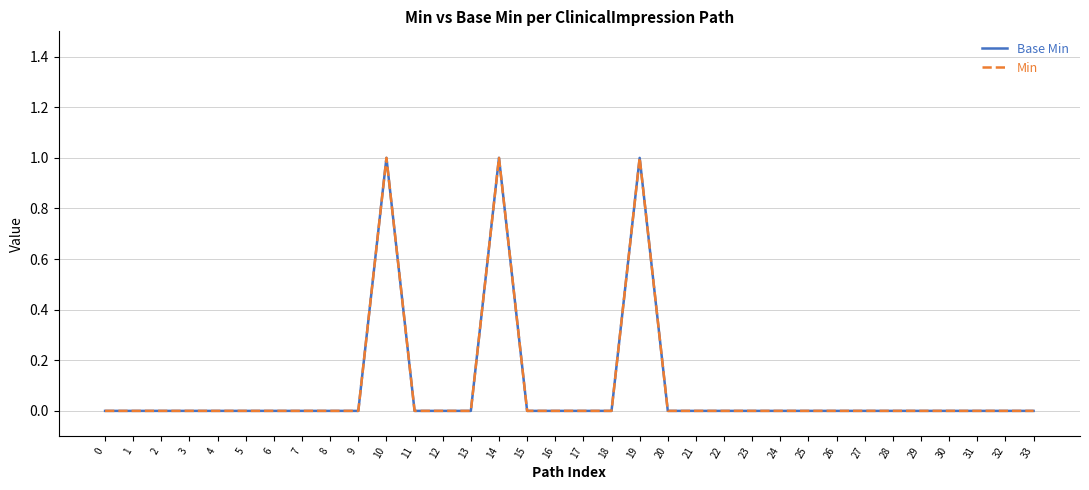

Does the chart display data point markers on the line(s)?

No